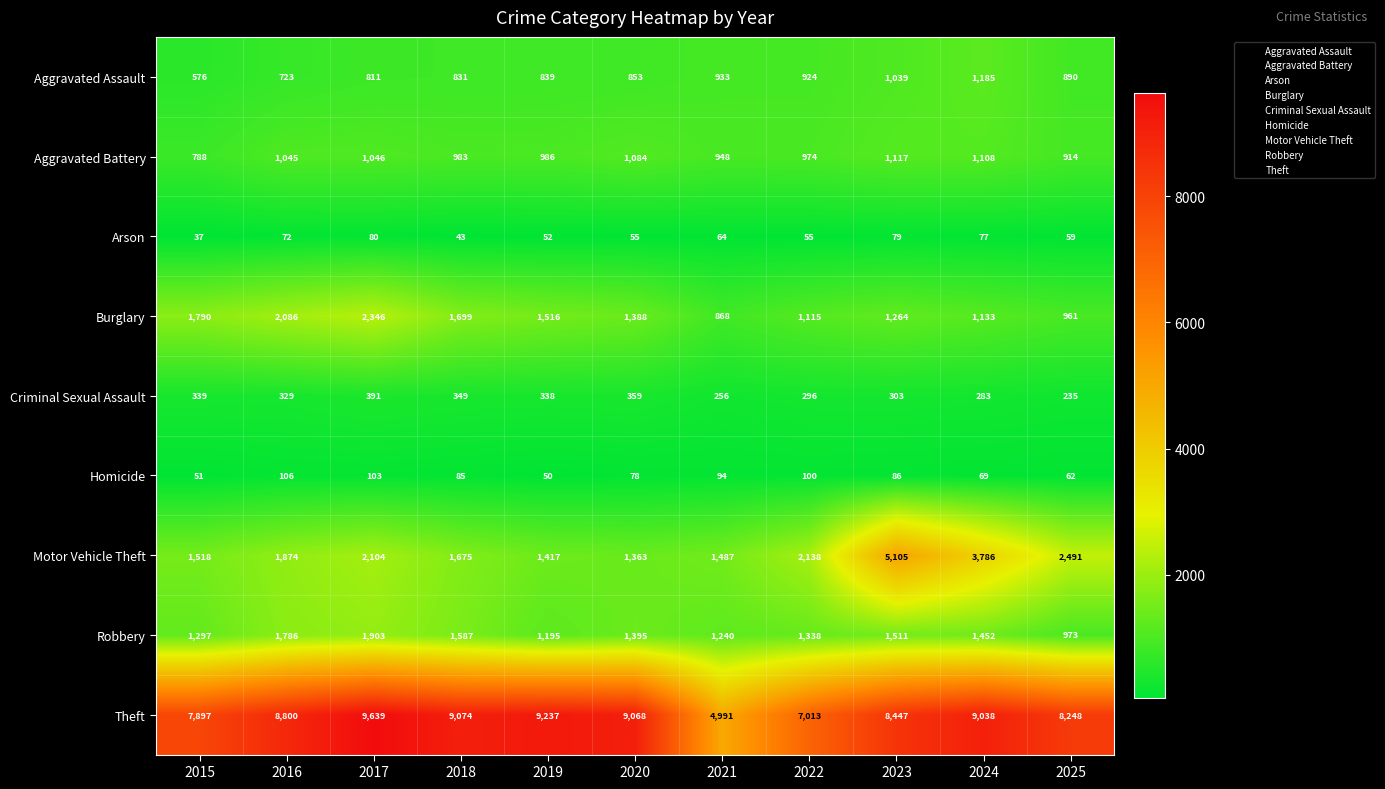

What is the minimum value shown in the chart?

37